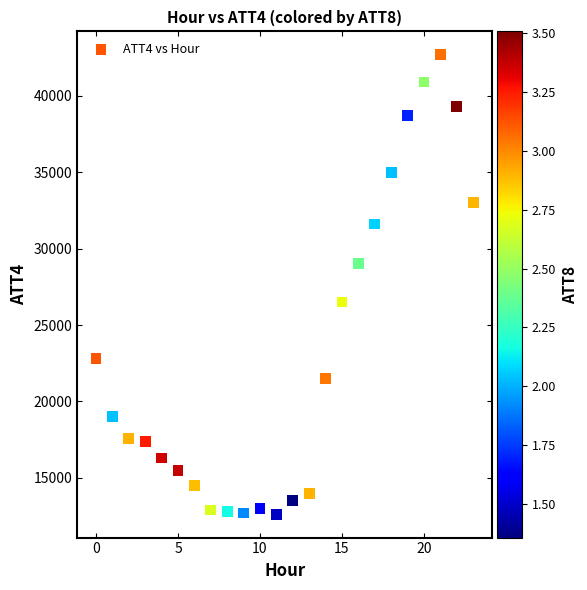

What is the range of Y values (max minus min)?

30100